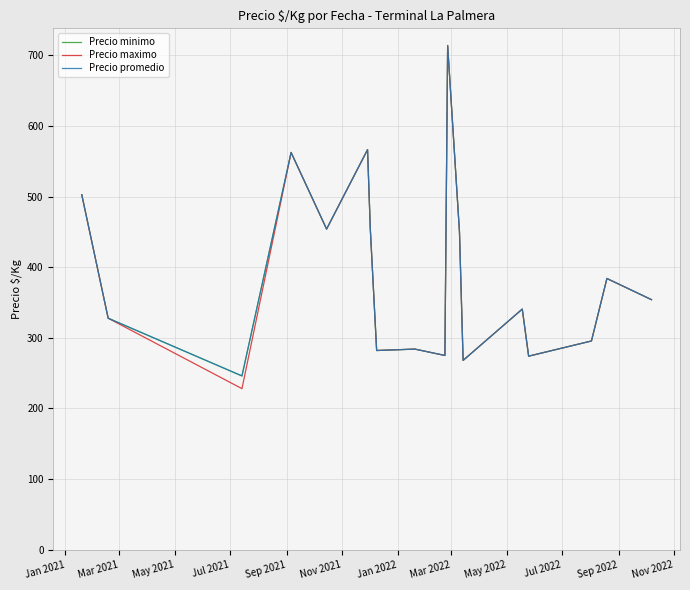

True or false: Precio minimo and Precio promedio cross at least once.

False